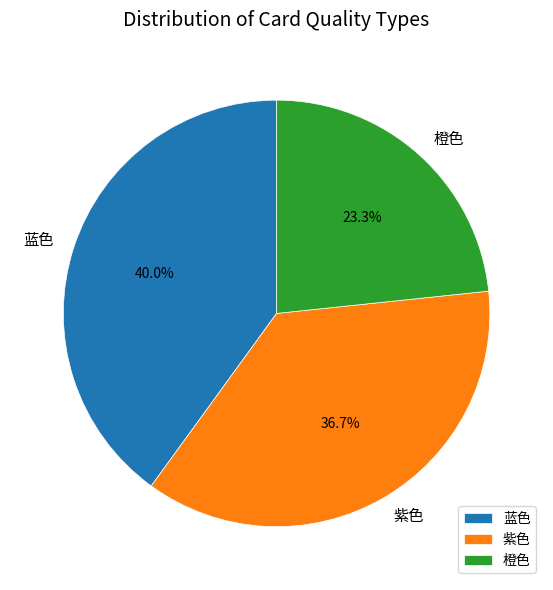

Which slice is the smallest?

橙色